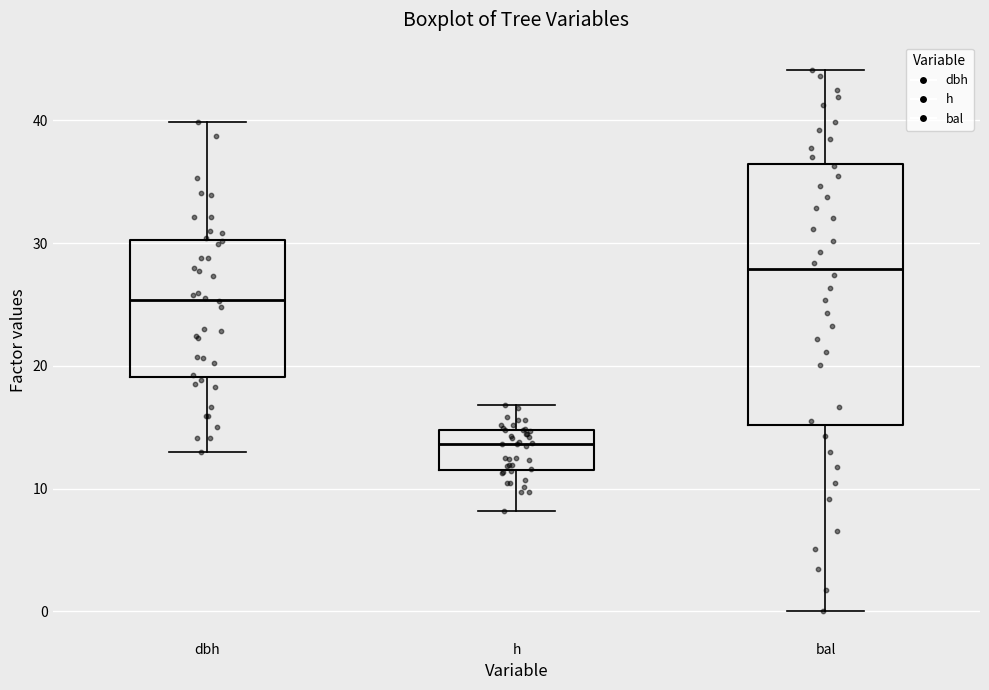

Comparing the boxes themselves (not the whiskers), which one is the tallest?

bal